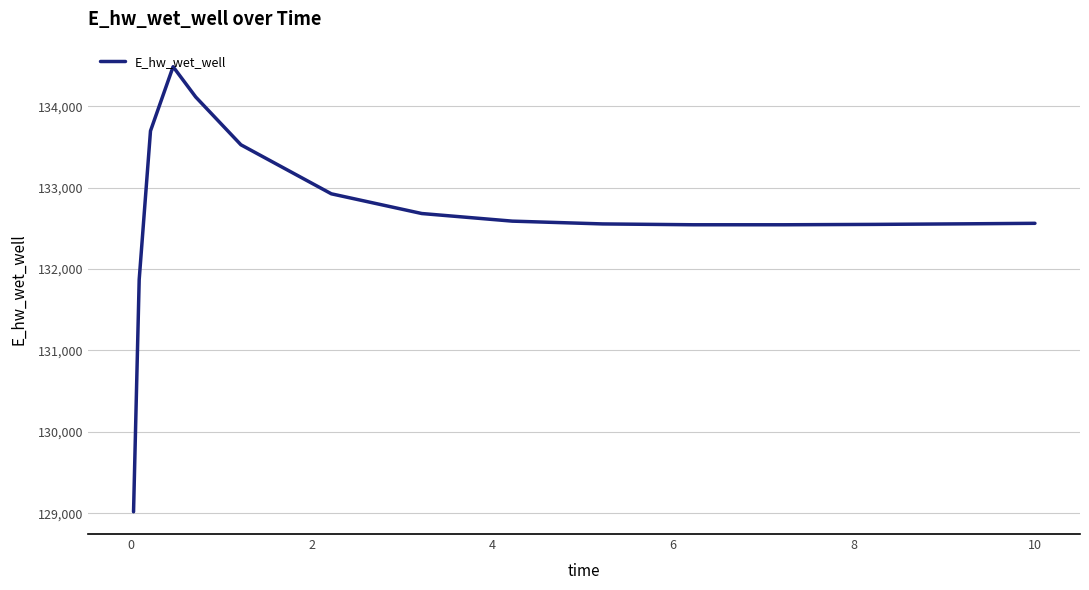

What is the maximum value shown in the chart?

134487.1